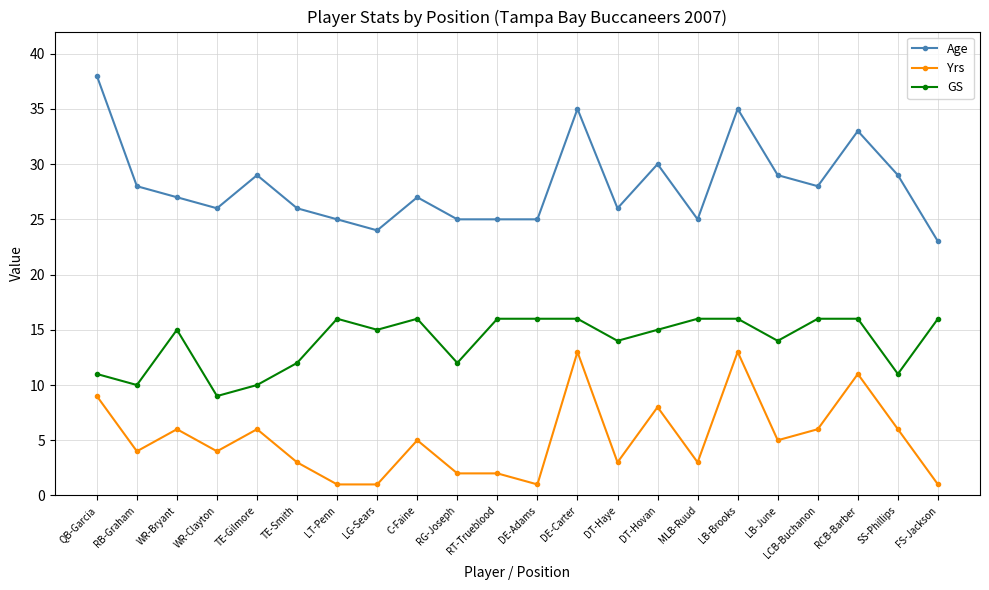

What is the label of the 10th point from the left?

RG-Joseph